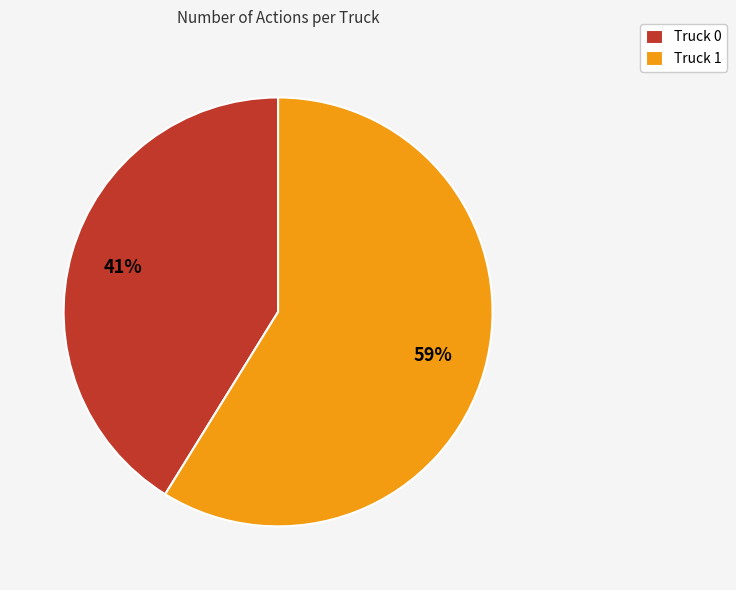

Is Truck 1 the majority of the pie?

Yes